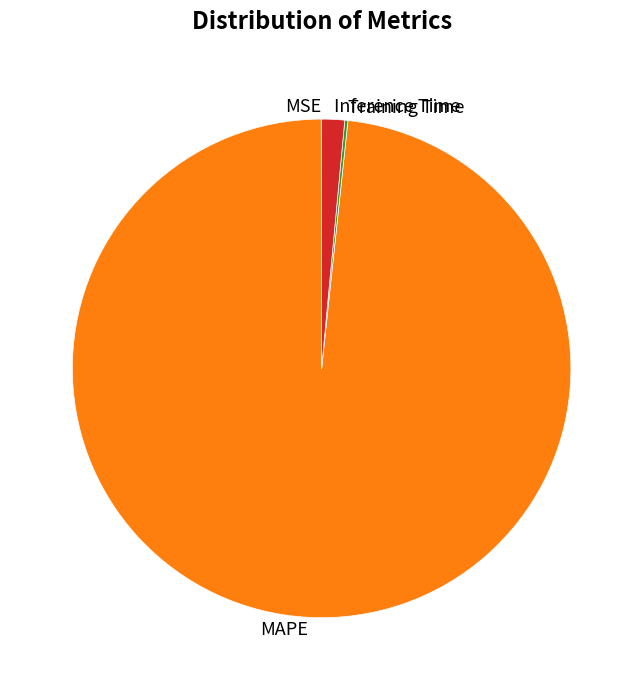

Is there a majority slice in this chart?

Yes